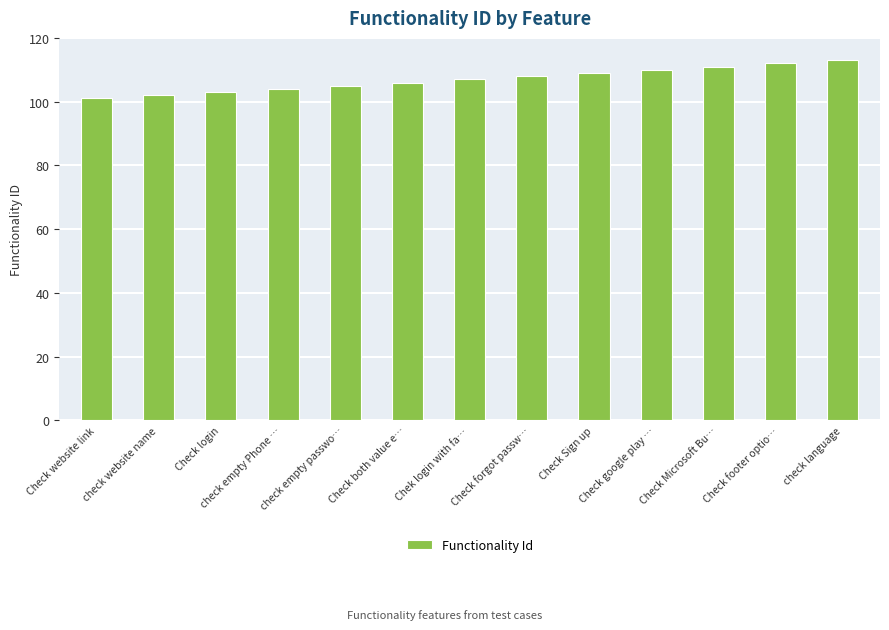

Approximately how many times larger is the value at check empty Phone … compared to Chek login with fa…?

1.0